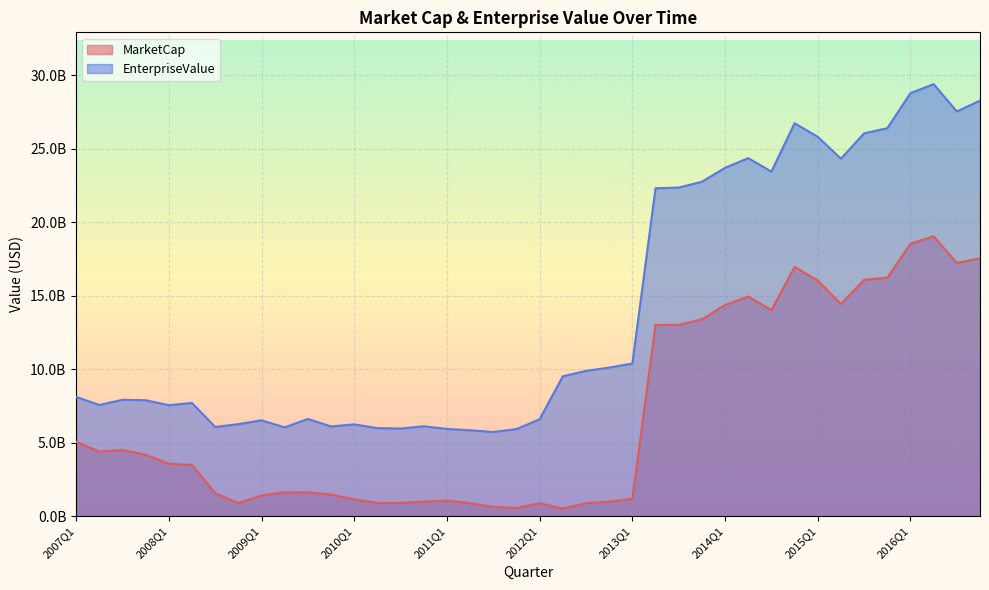

In MarketCap, how many points are higher than both neighbors (excluding endpoints)?

7